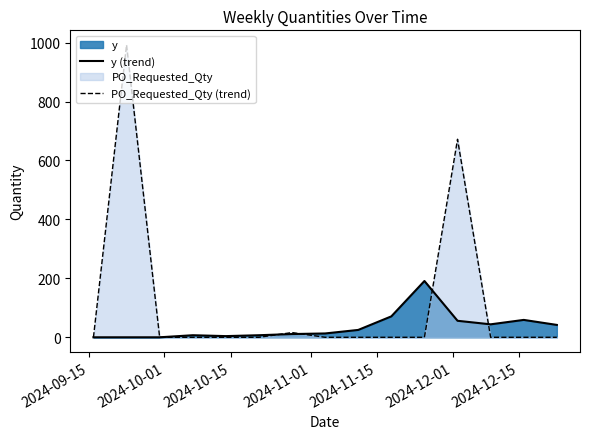

Which series has the widest spread of values?

PO_Requested_Qty (trend)